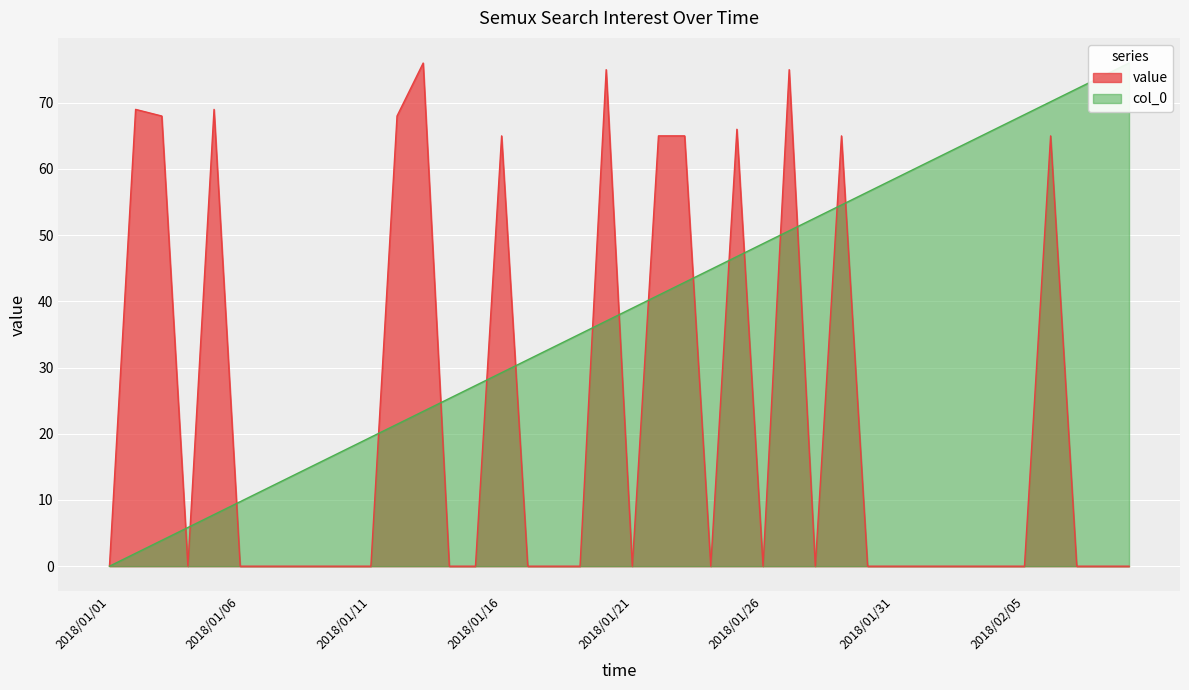

At which label does col_0 first exceed 38?

2018/01/21